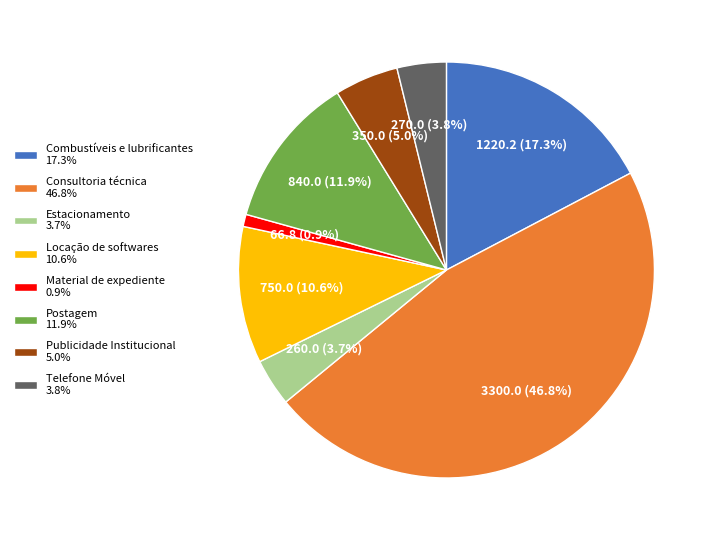

Combined, do Consultoria técnica and Publicidade Institucional account for over 50%?

Yes